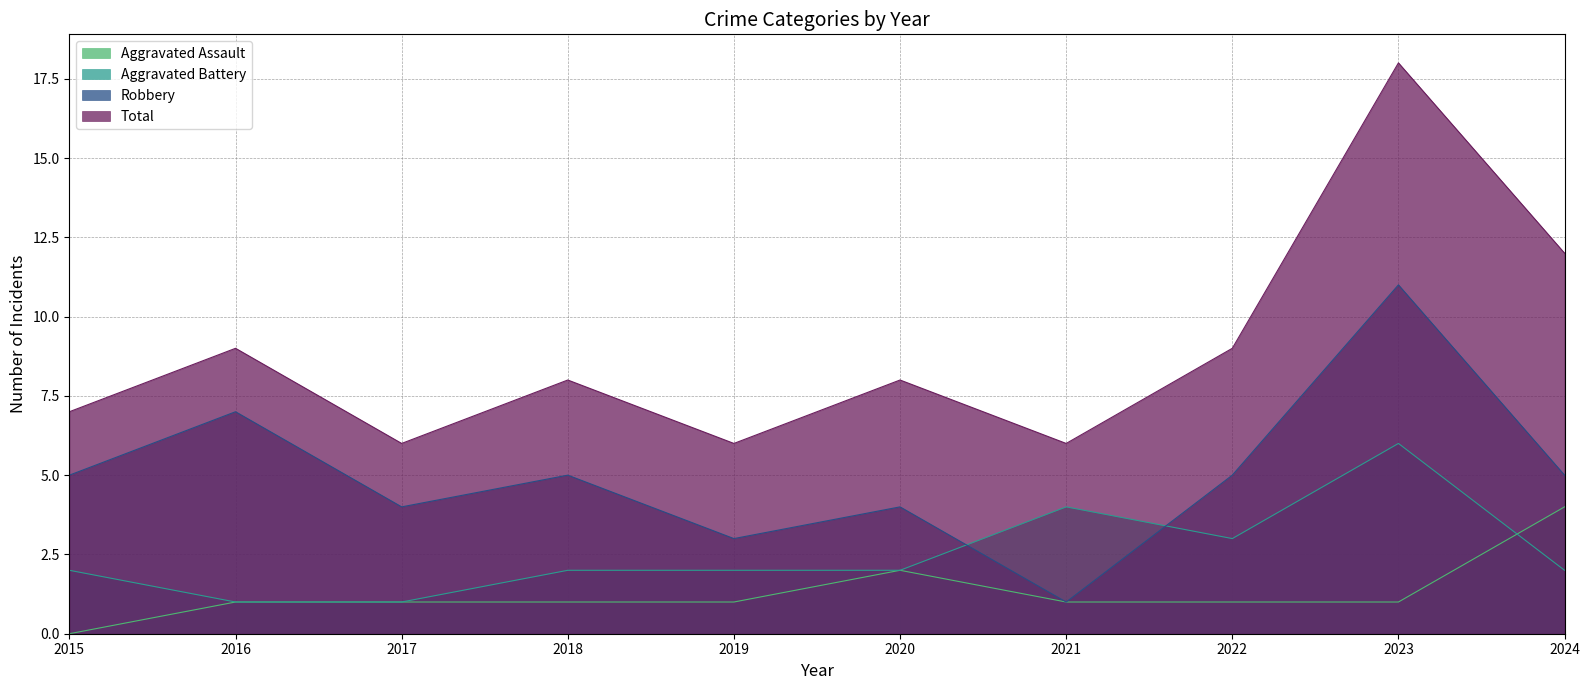

At 2016, list the series in order from smallest to largest.

Aggravated Assault, Aggravated Battery, Robbery, Total